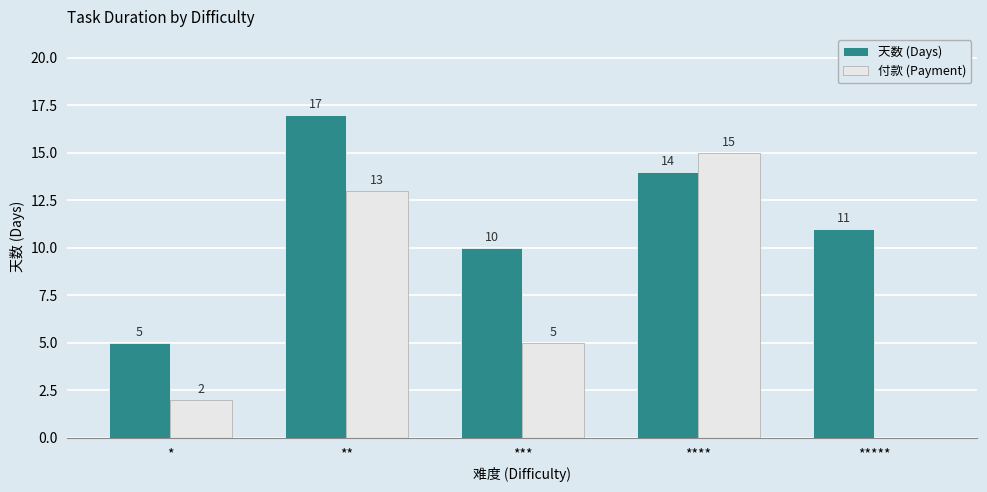

Where is 付款 (Payment) nearest to the value 7?

***